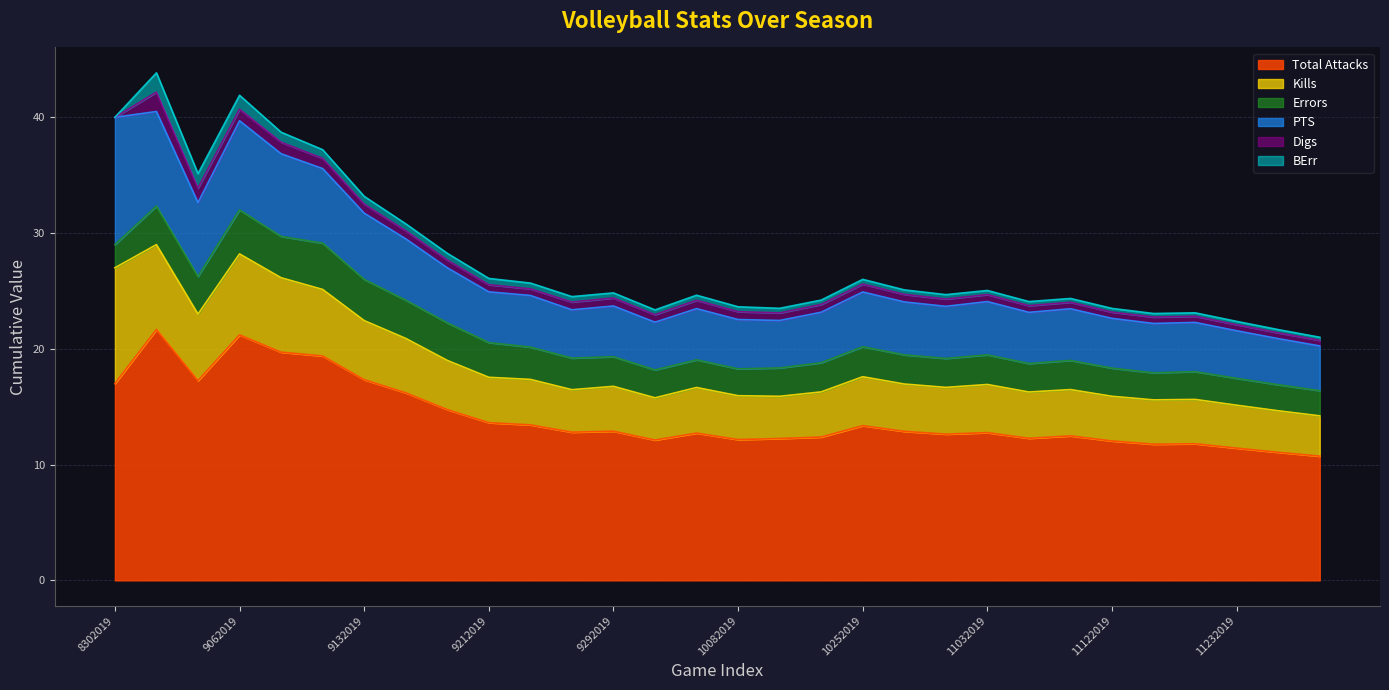

True or false: Kills and BErr cross at least once.

False